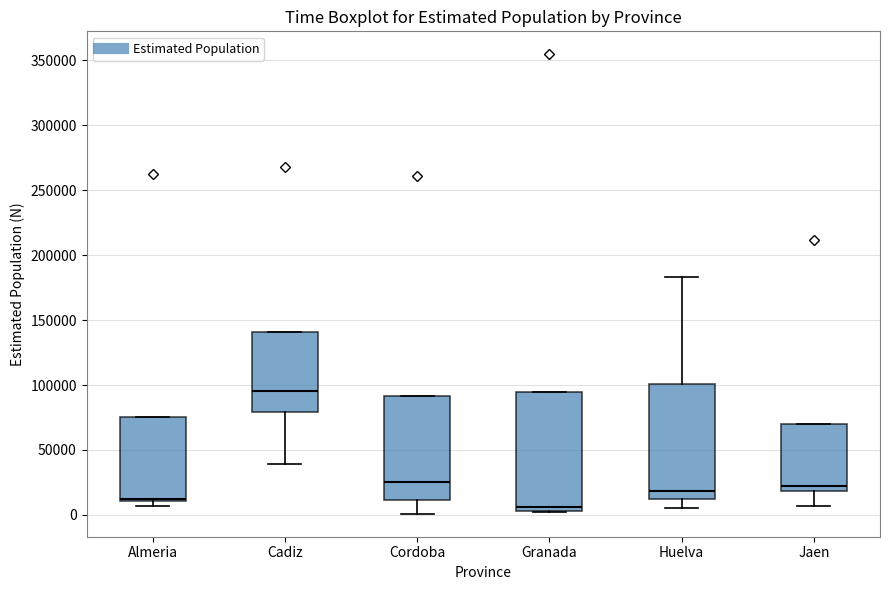

Where does the lower whisker of the box for Jaen end on the y-axis? The values are not printed on the chart, so give them approximately, as read against the axis.

5000